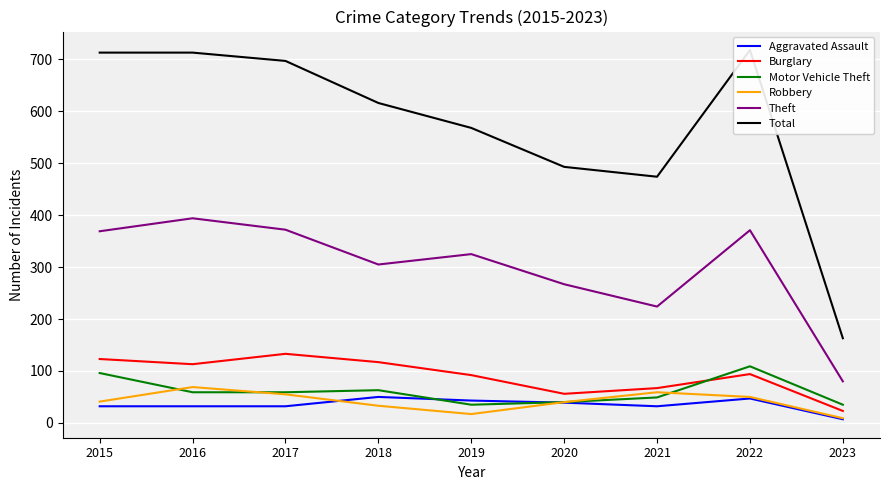

At which label does Aggravated Assault first exceed 32?

2018